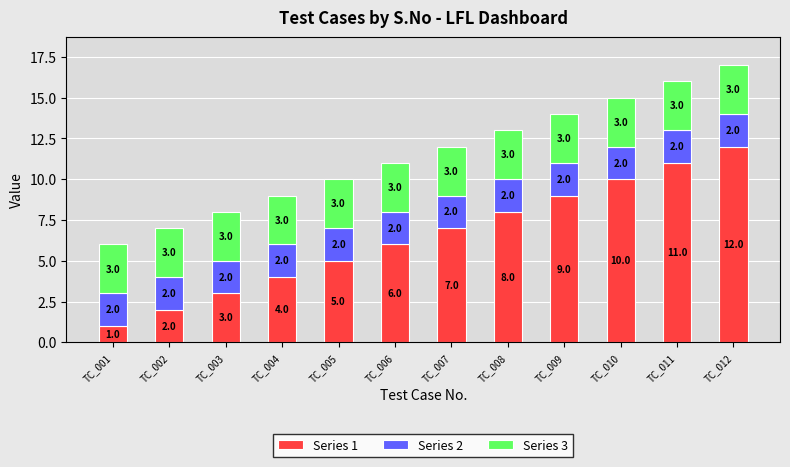

What is the value of the Series 1 bar at the 10th from the left?

10